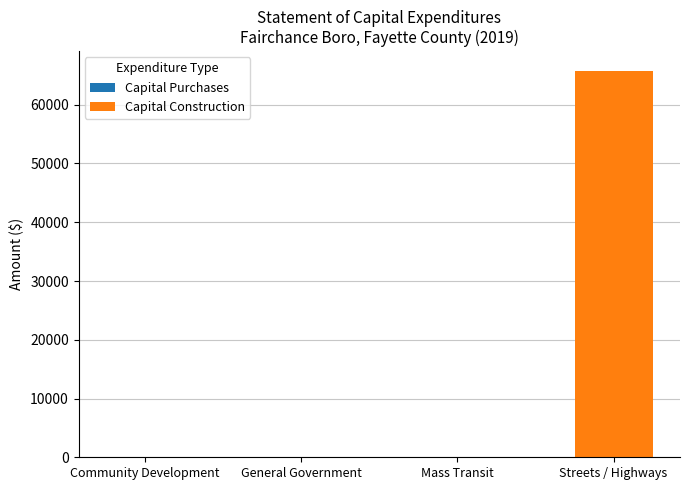

What is the greatest value displayed?

65820